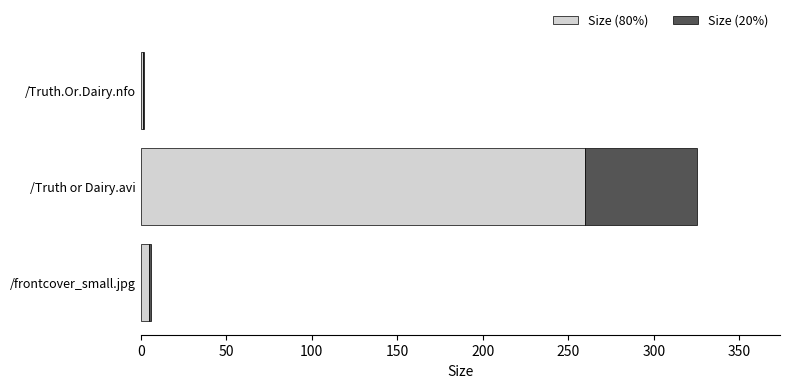

Is it true that Size (80%) equals 260.0 at /Truth or Dairy.avi?

True